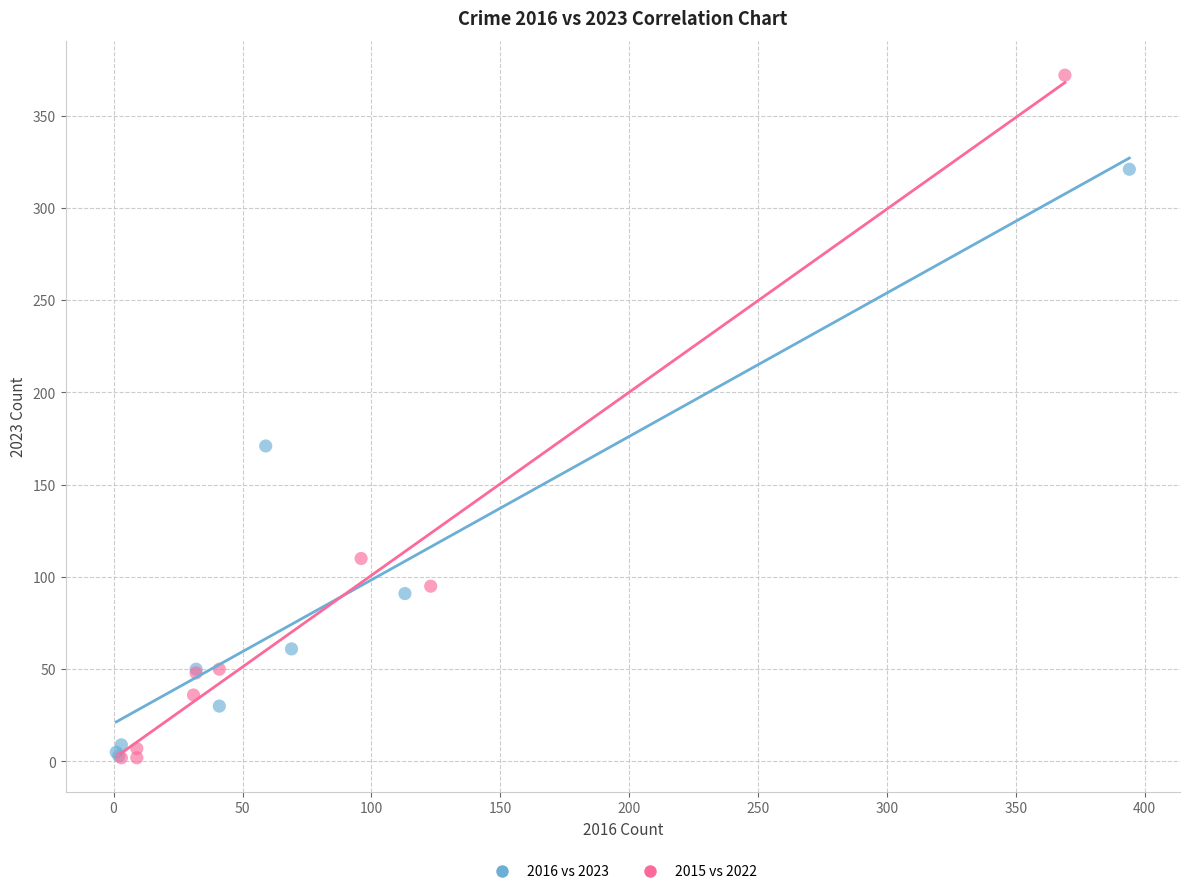

Which series contains the highest Y value?

2015 vs 2022